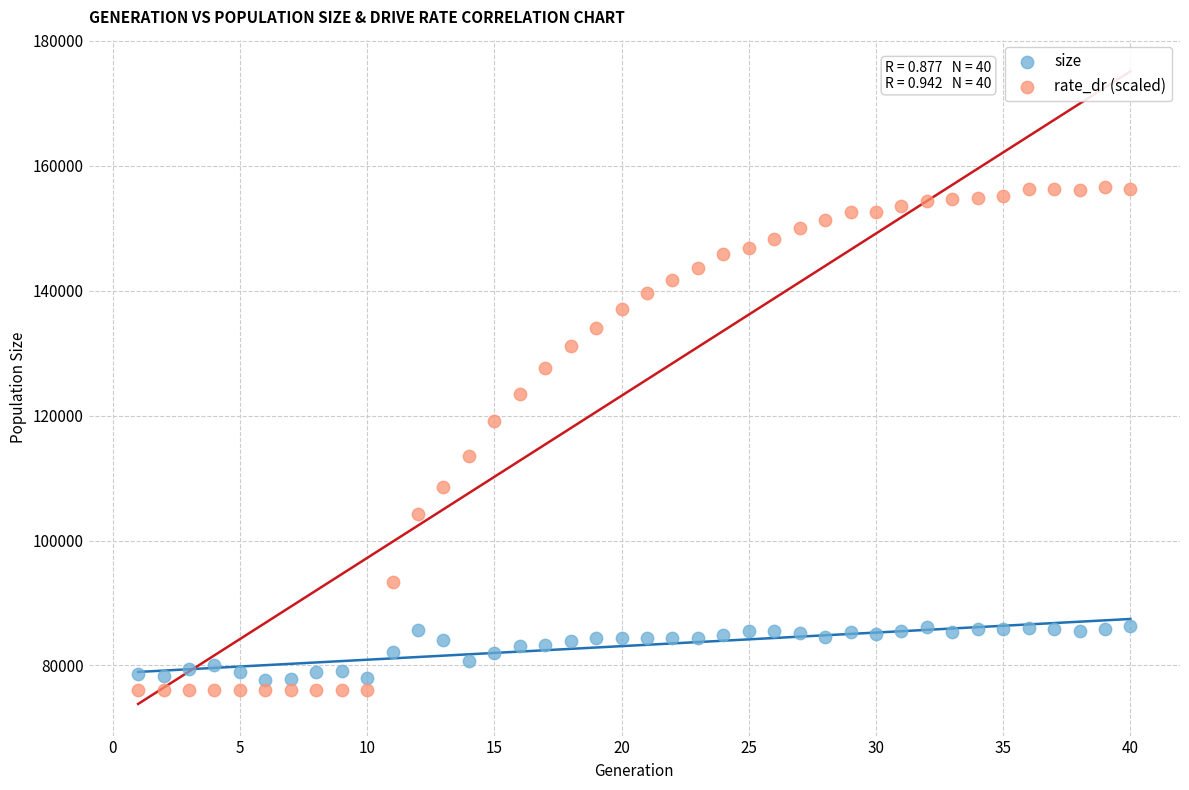

Across all data points, what is the range of Y values (max minus min)?

80560.5